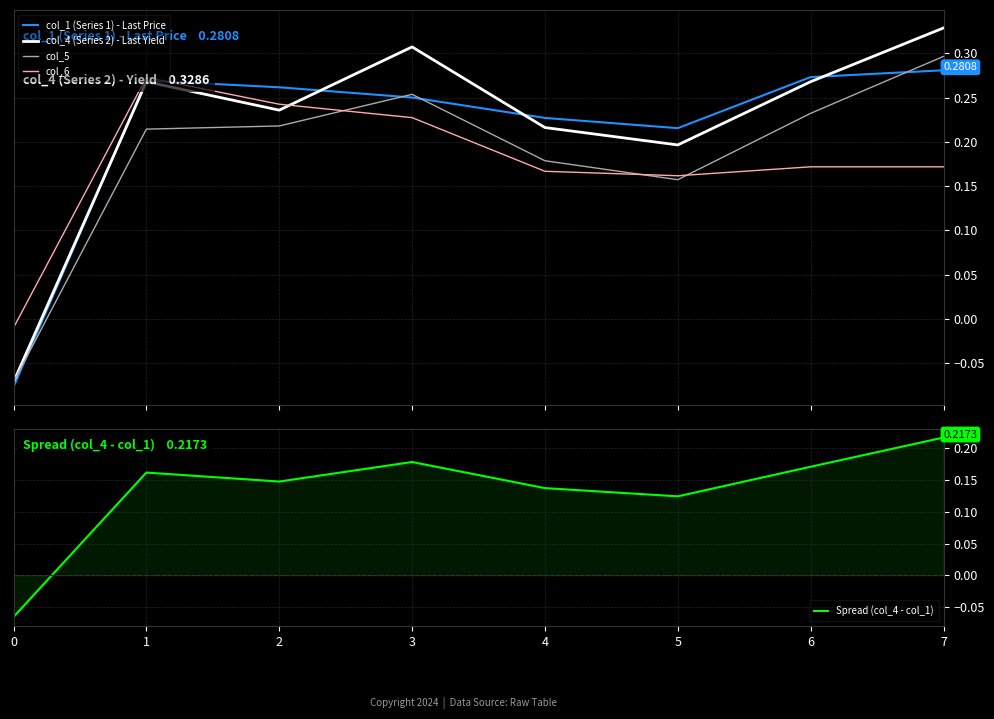

Which series has the largest total across all categories?

col_4 (Series 2) - Last Yield